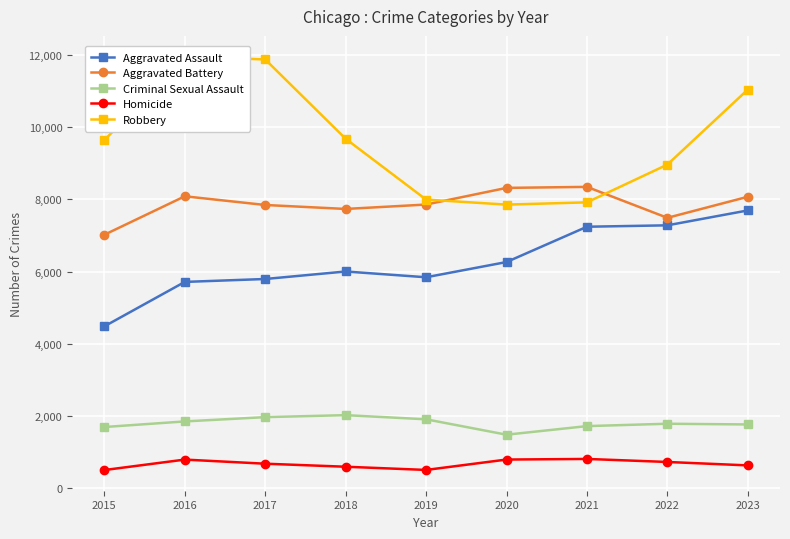

How many data points in Homicide are less than 672?

4